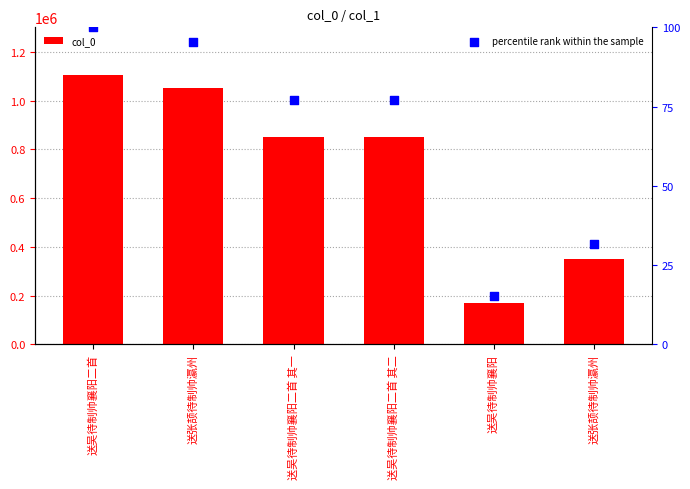

At how many categories does at least one series exceed 852908?

2